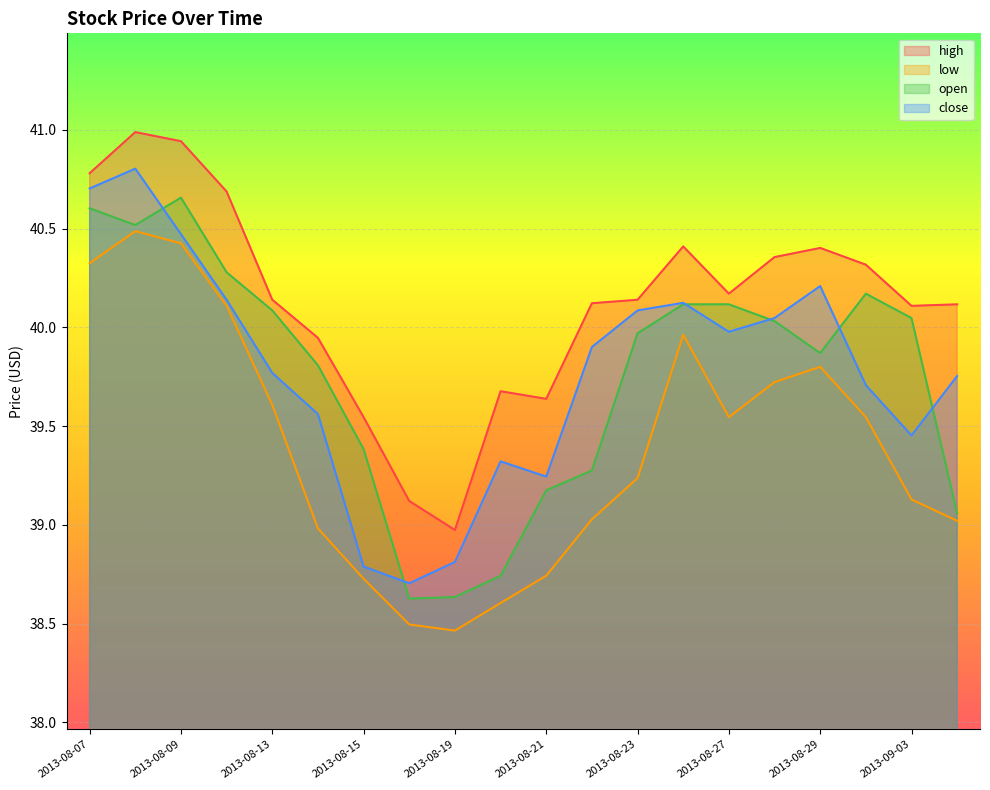

What is the label of the 2nd point from the left?

2013-08-08